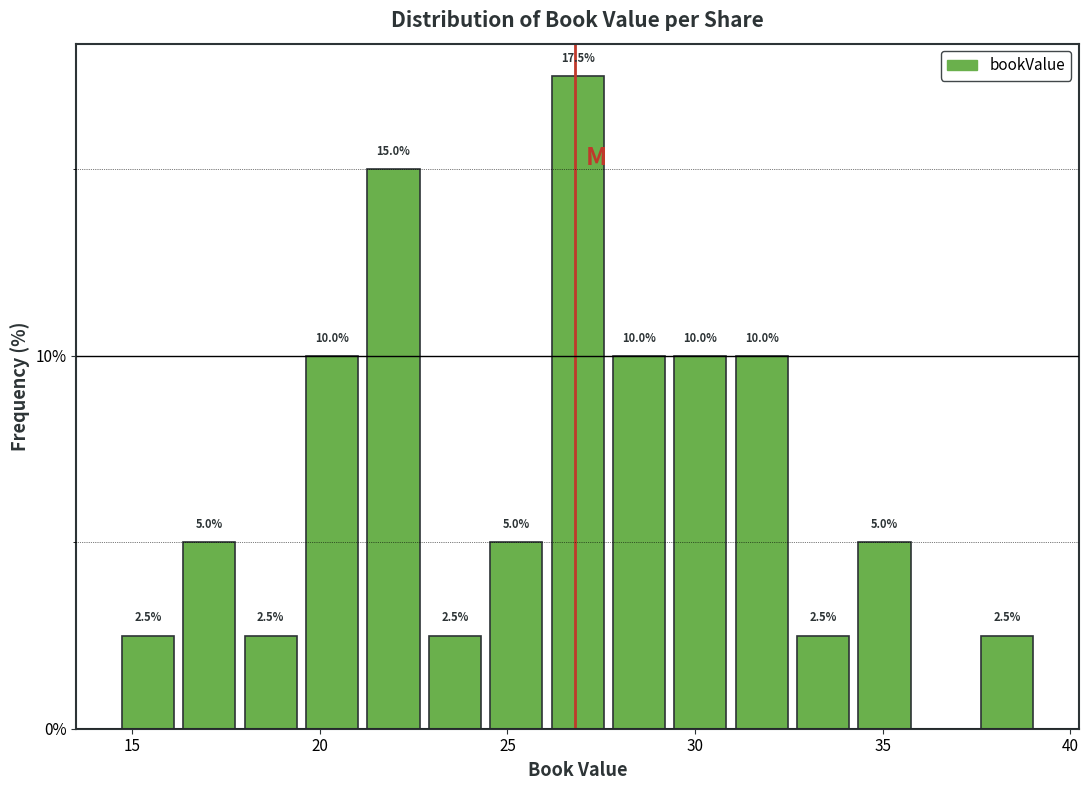

Around what value on the x-axis is the tallest bar? Give the approximate position of its centre, as read against the axis.

27.0